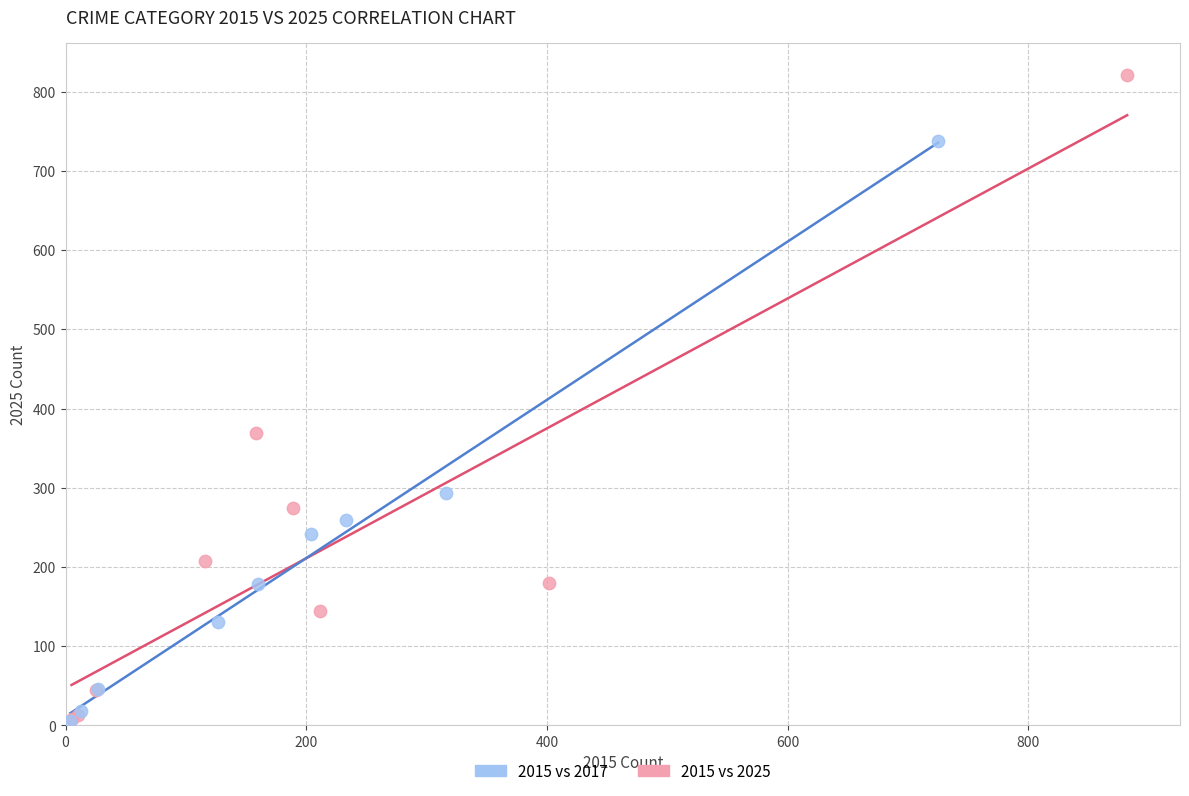

Which series has the largest Y range (max minus min)?

2015 vs 2025